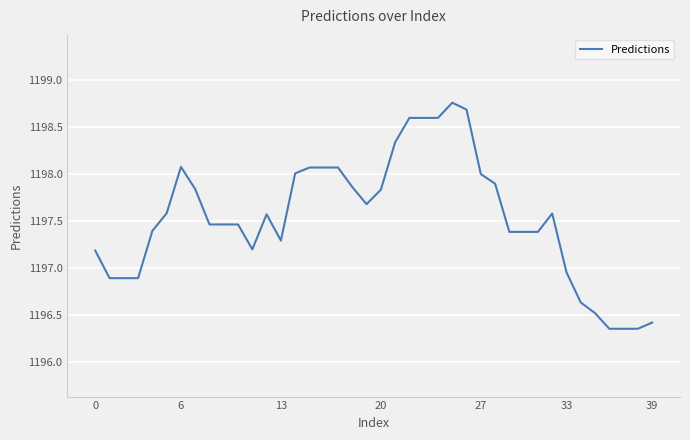

What is the difference between the maximum and minimum values?

2.4